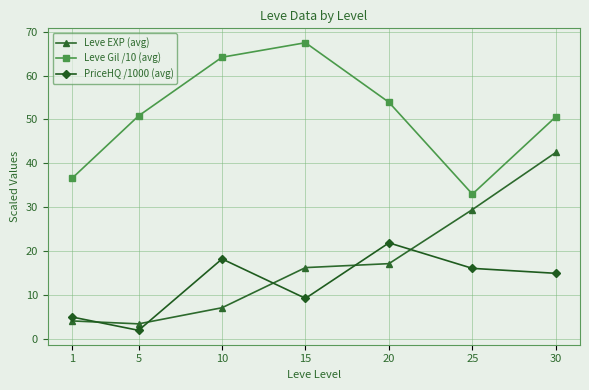

At which category does Leve Gil /10 (avg) reach its first local valley?

25